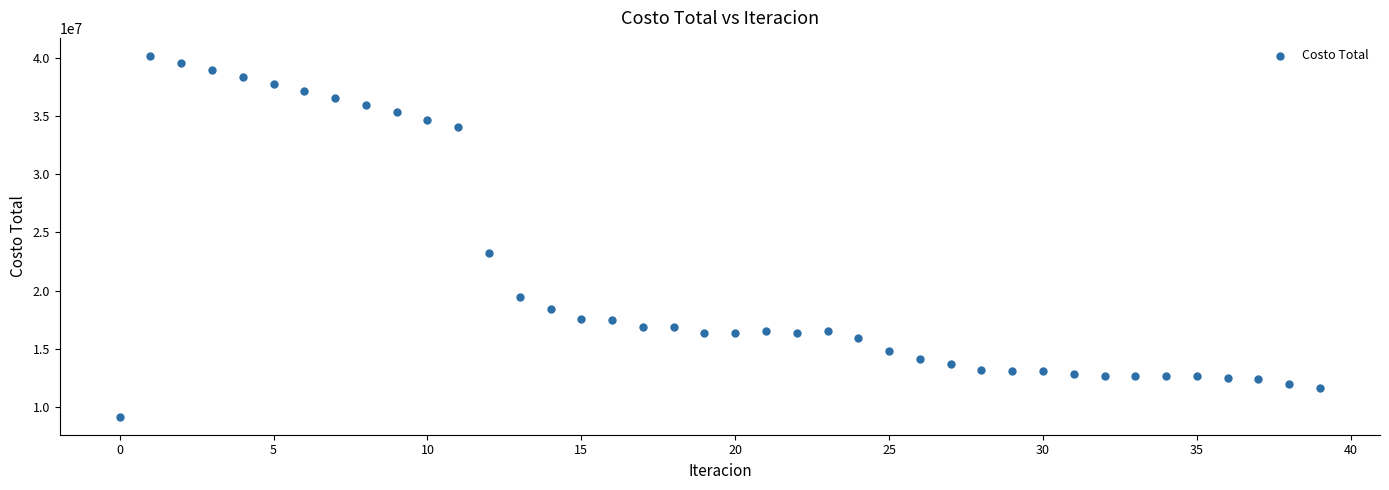

What Y value in the scatter plot is closest to 24664536?

23240813.4